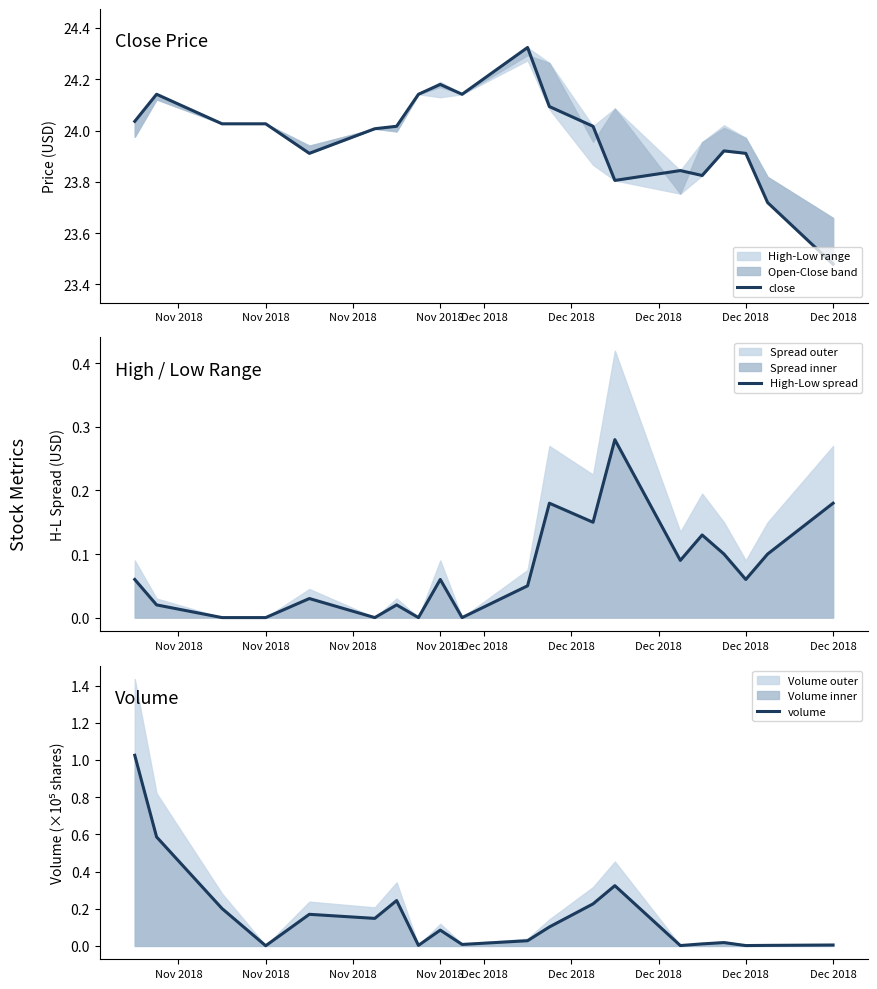

Reading left to right, what are all the values shown in this chart?

close: 24.0	24.1	24.0	24.0	23.9	24.0	24.0	24.1	24.2	24.1	24.3	24.1	24.0	23.8	23.8	23.8	23.9	23.9	23.7	23.5
High-Low spread: 0.1	0.0	0.0	0.0	0.0	0.0	0.0	0.0	0.1	0.0	0.0	0.2	0.1	0.3	0.1	0.1	0.1	0.1	0.1	0.2
volume: 1.0	0.6	0.2	0.0	0.2	0.1	0.2	0.0	0.1	0.0	0.0	0.1	0.2	0.3	0.0	0.0	0.0	0.0	0.0	0.0